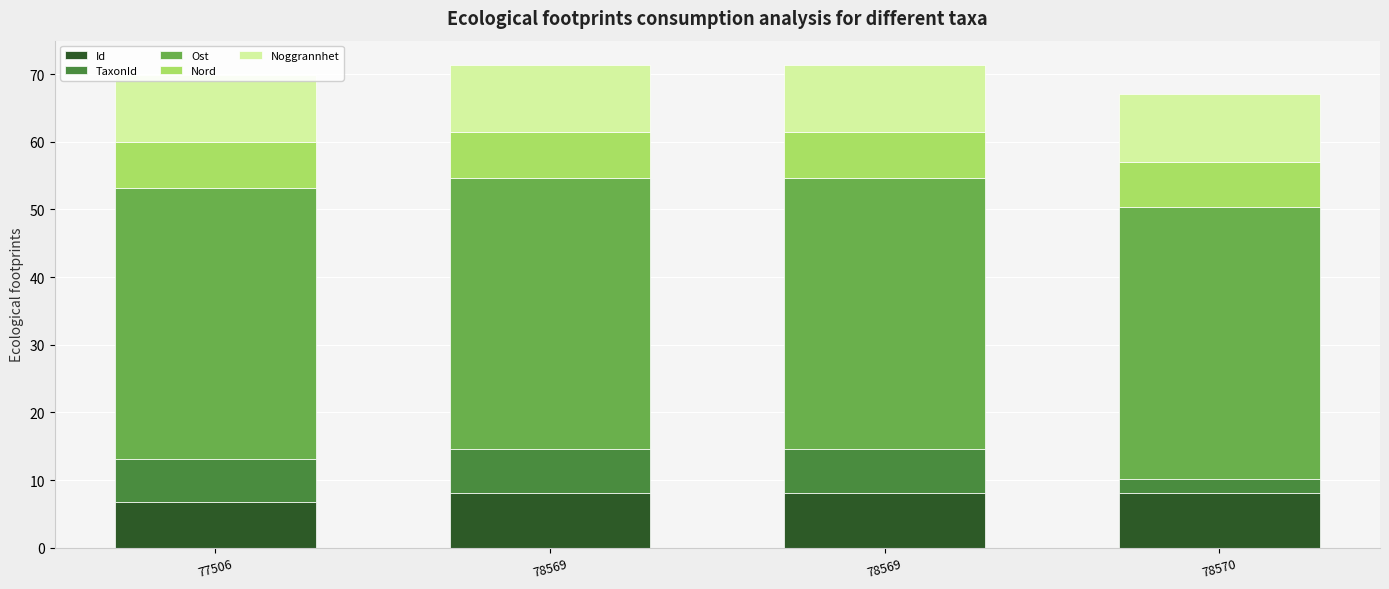

What is the sum of all Noggrannhet values?

40.0